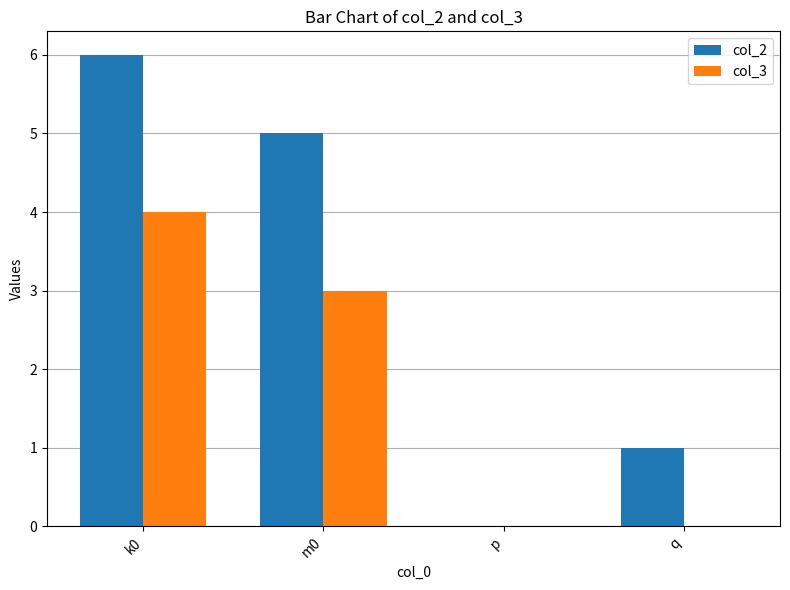

At which category is the sum across all series the highest?

k0